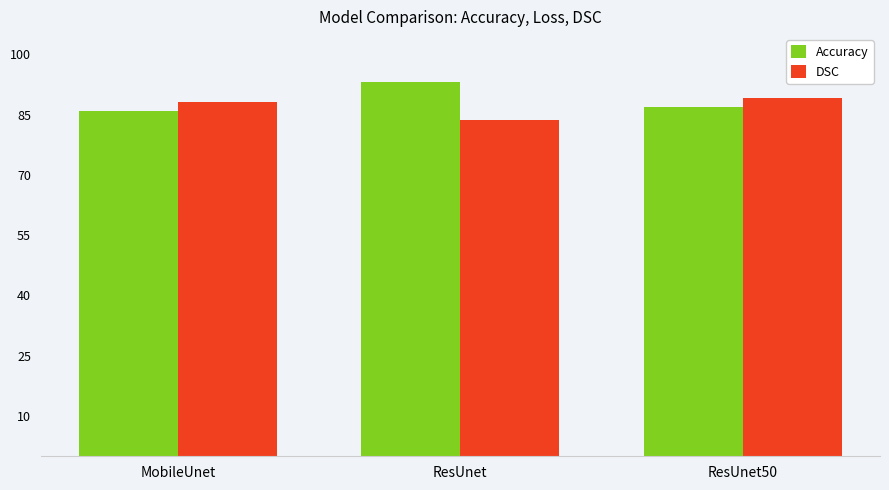

Which category has the highest value in the Accuracy series?

ResUnet